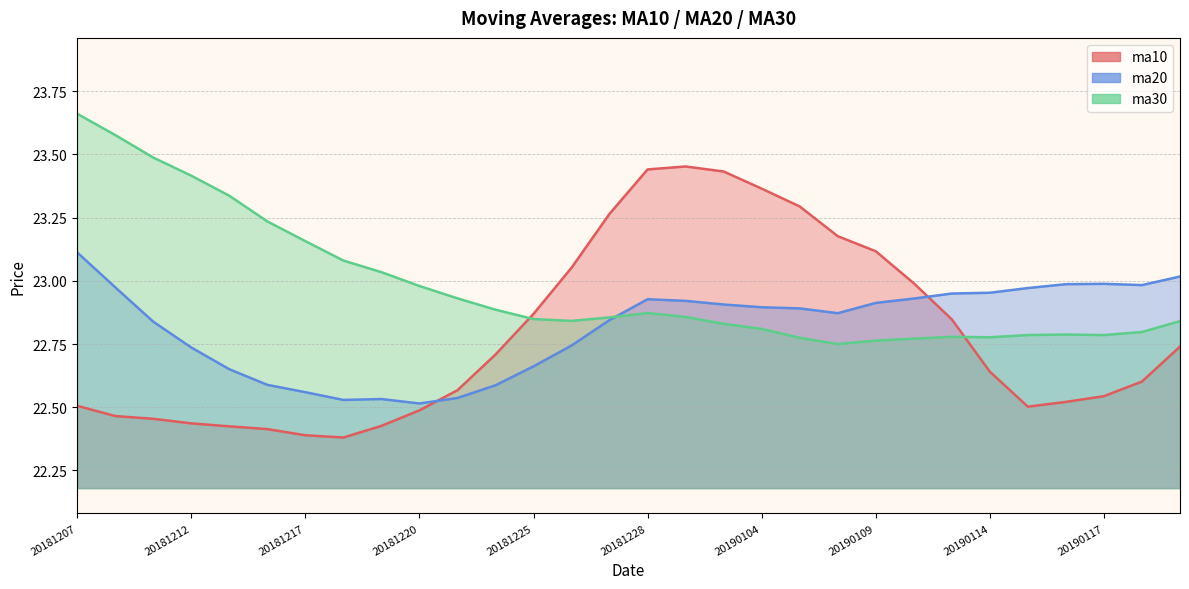

Does the chart have visible grid lines?

Yes